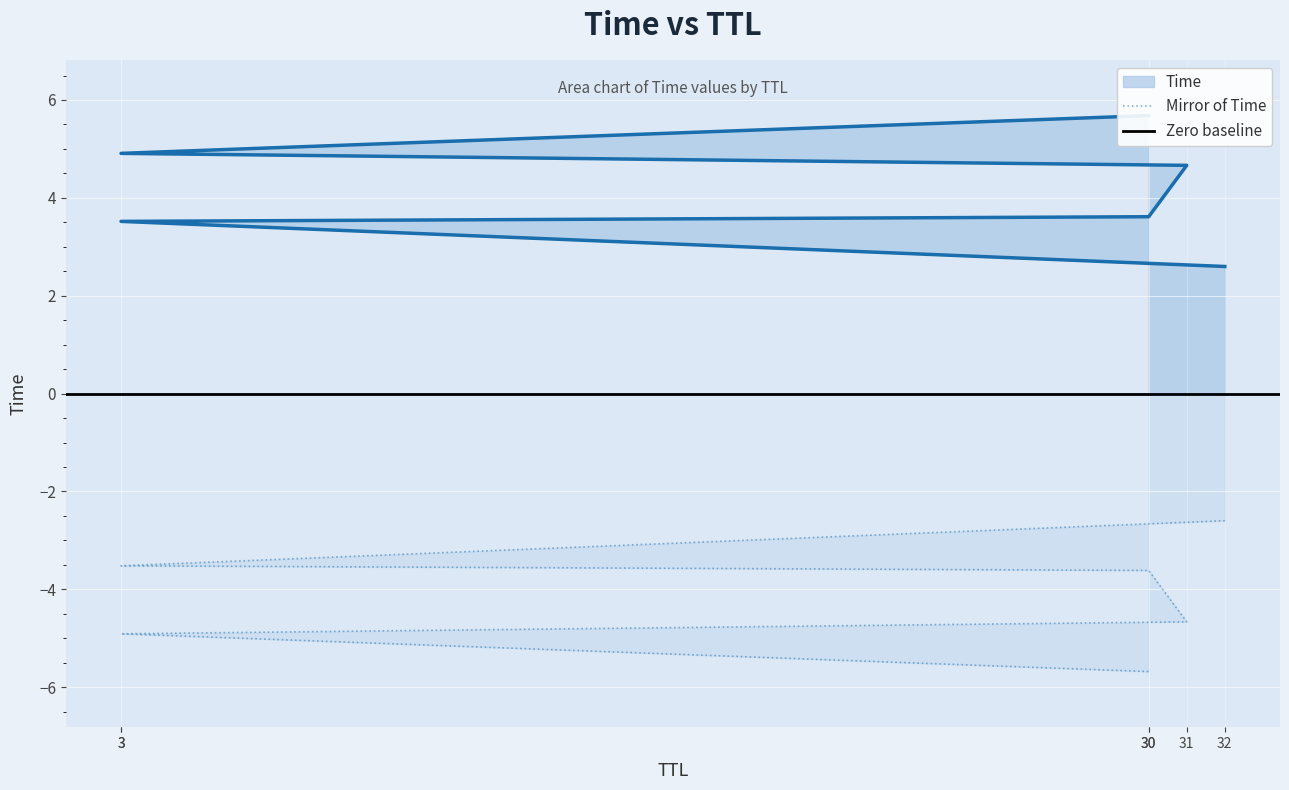

Between 32 and 3, which is larger?

3